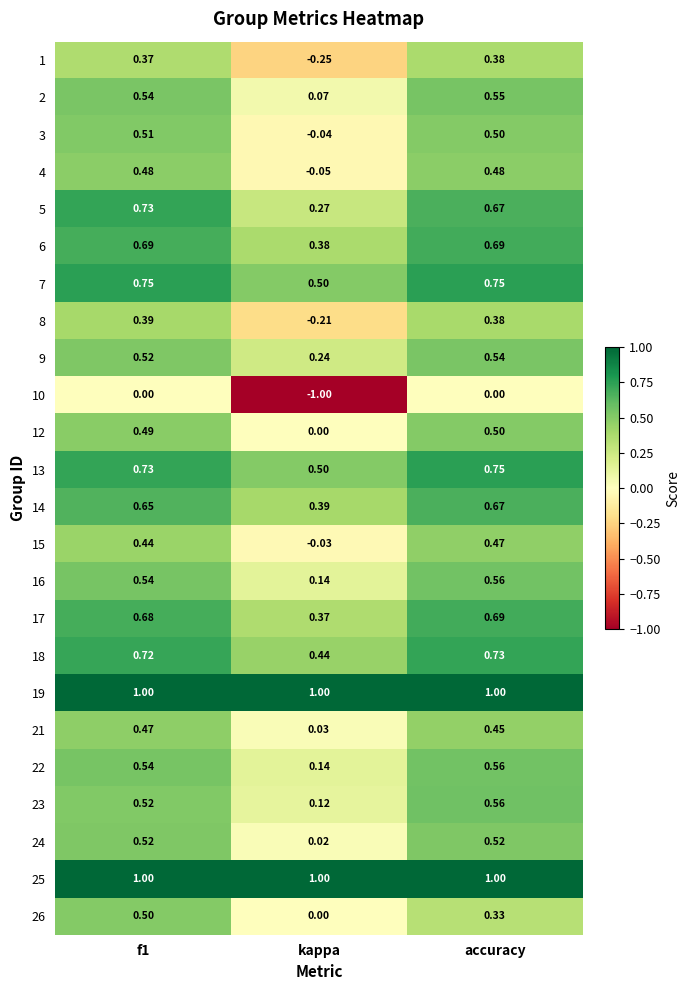

At which label is 2 closest to 0?

kappa